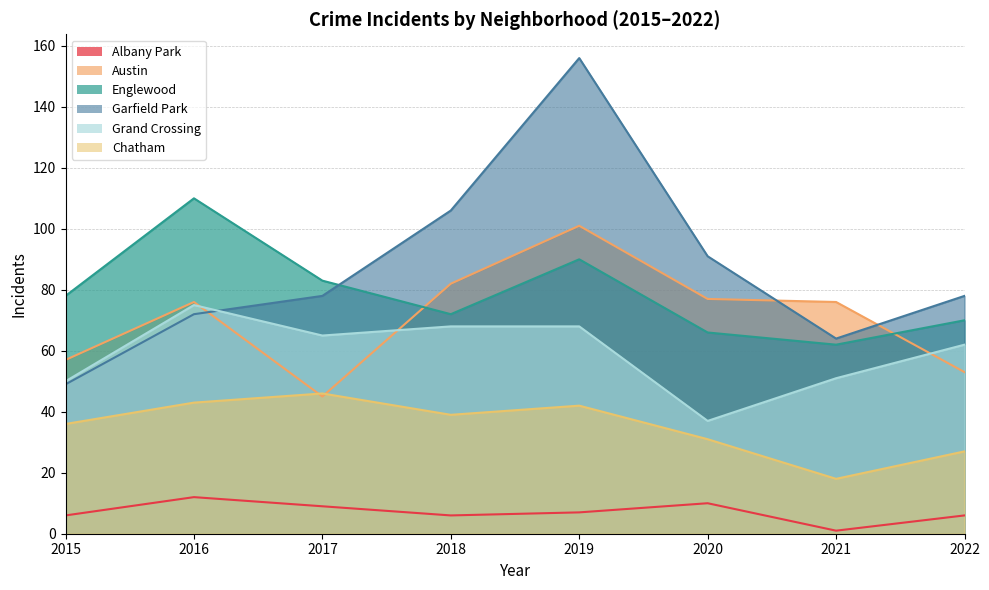

The value of Englewood at 2019 is 90. True or false?

True